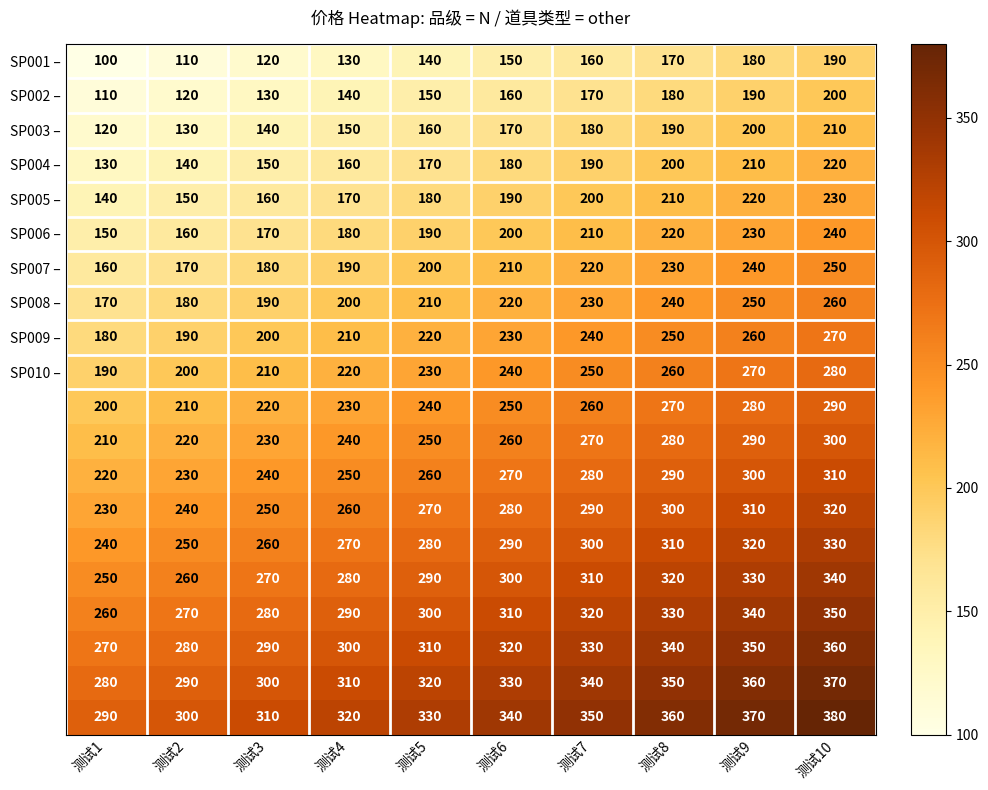

What is the minimum value shown in the chart?

100